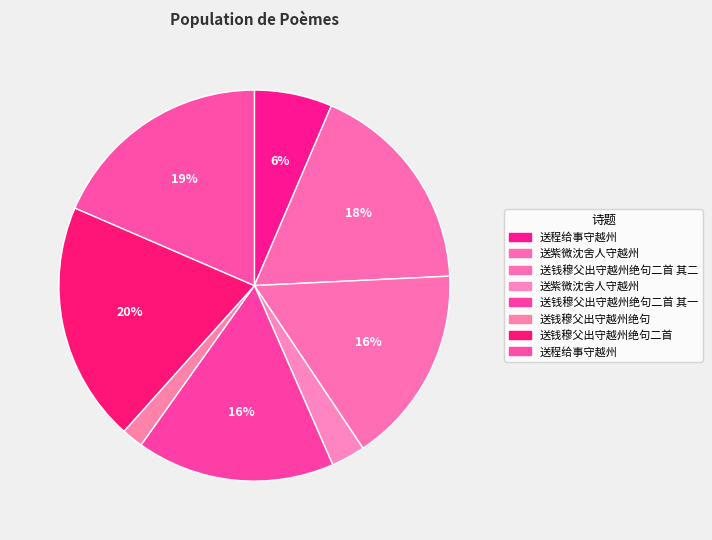

Count the number of slices in the pie.

8